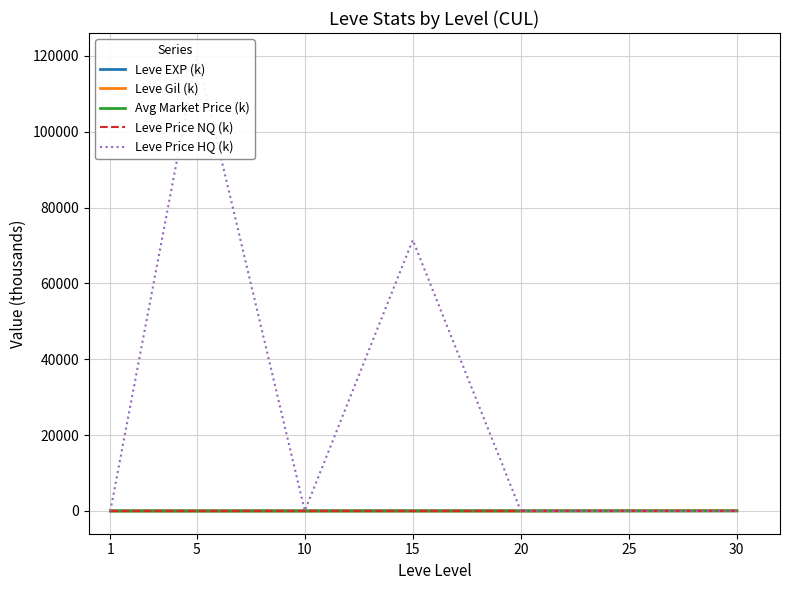

What is the value of the Leve Gil (k) point at the 4th from the left?

0.3